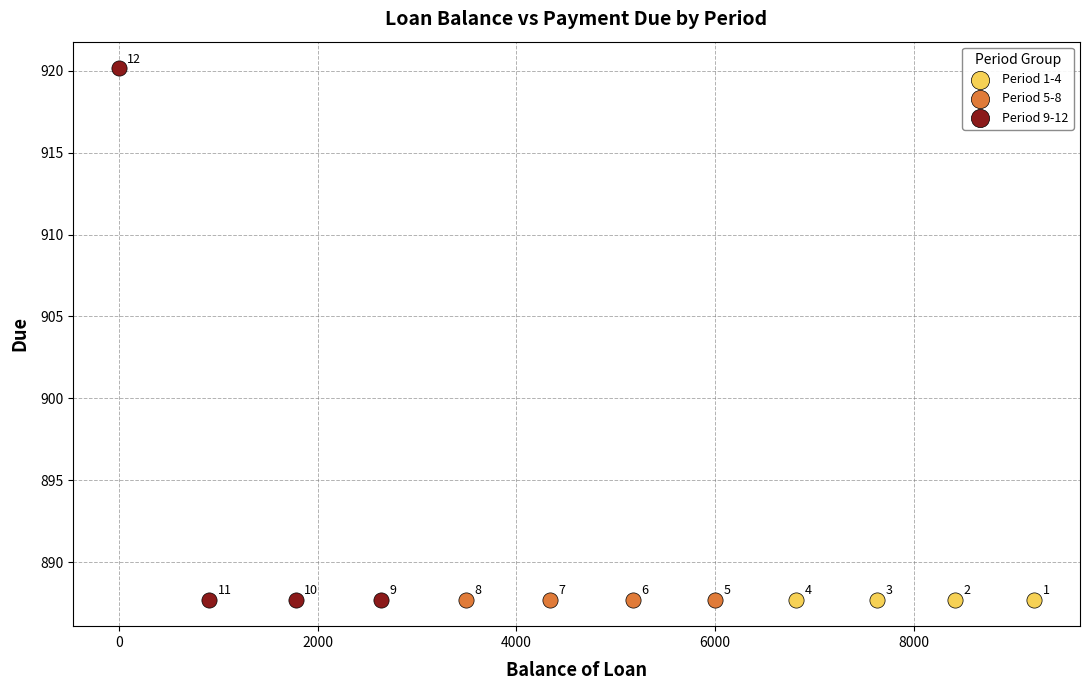

Which series contains the highest Y value?

Period 9-12